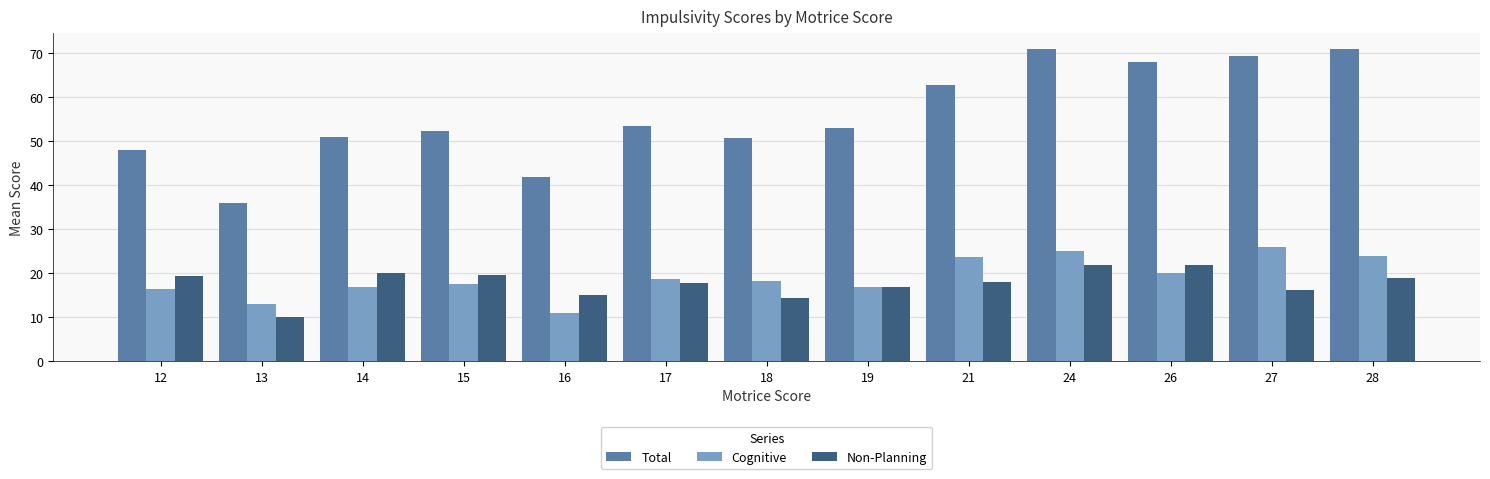

Count the number of categories in the chart.

13